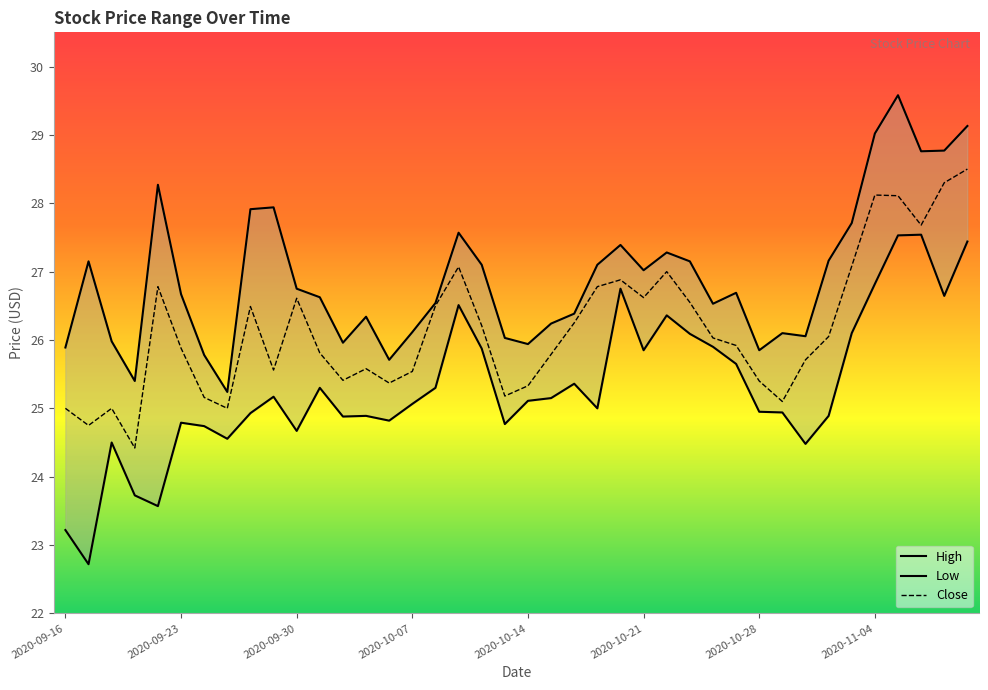

What is the label of the 7th point from the left?

2020-09-24